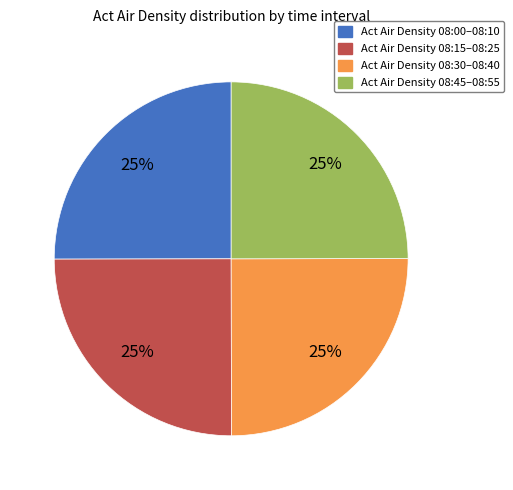

How many slices are in this pie chart?

4